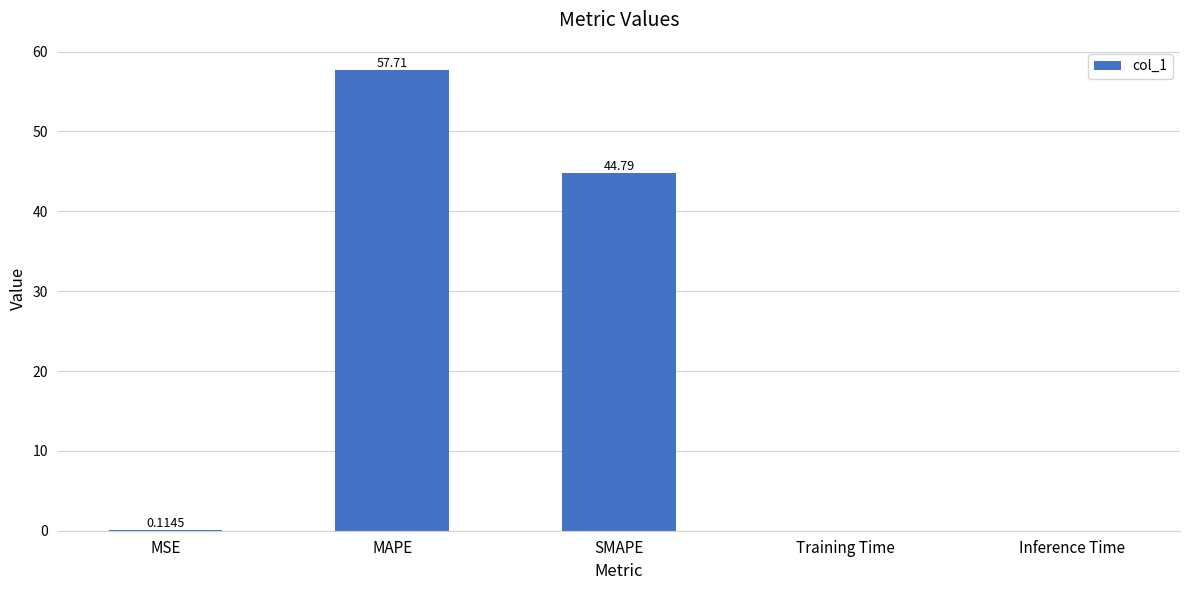

What is the sum of all values?

102.6